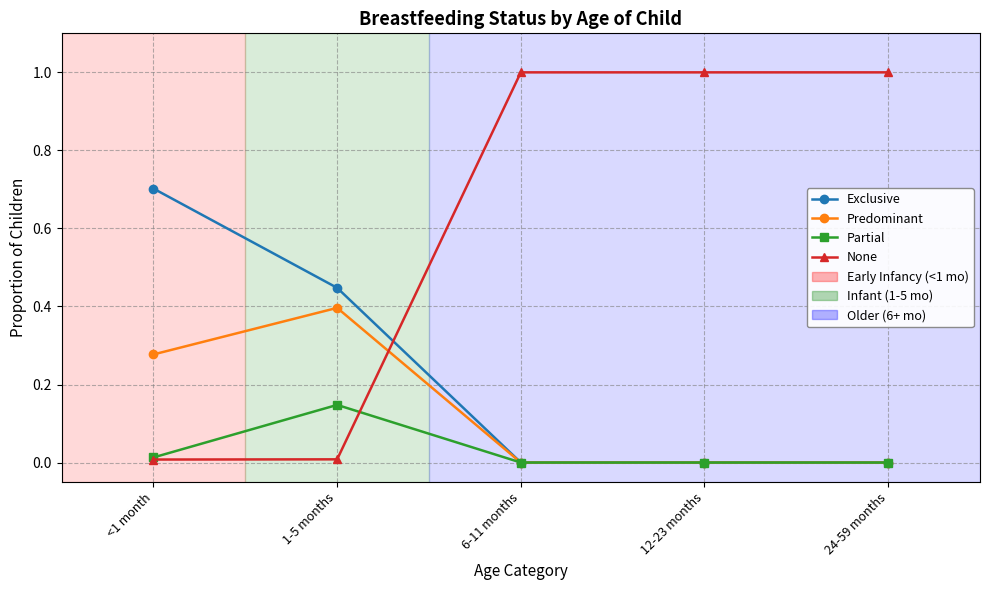

What is the maximum value shown in the chart?

1.0